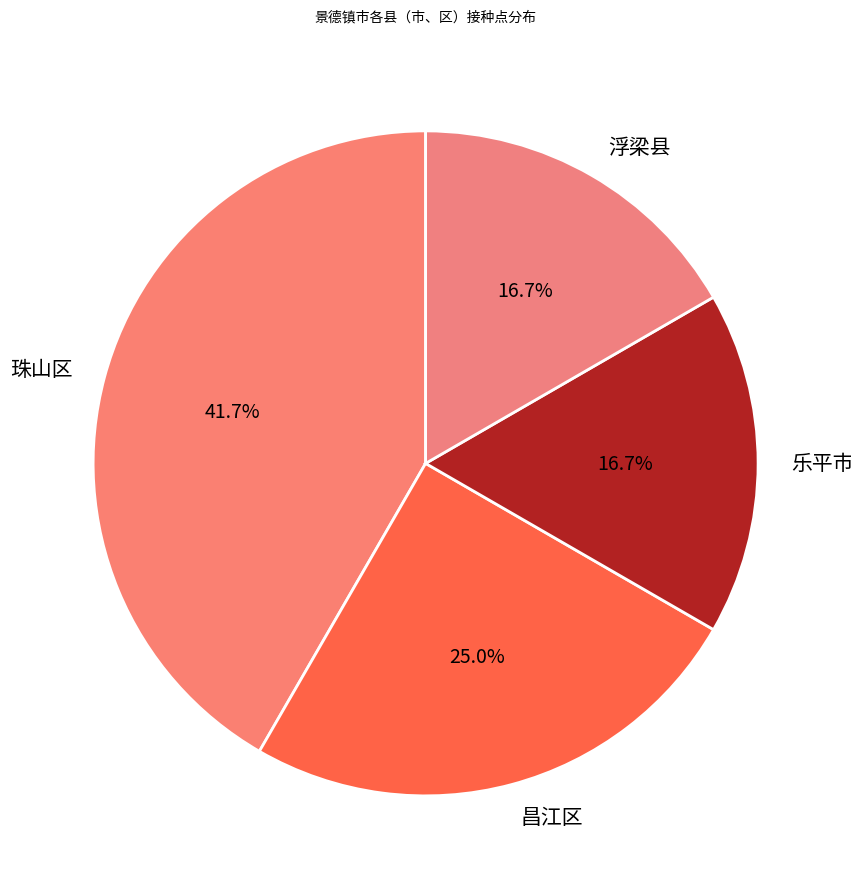

What is the ratio of the value at 浮梁县 to the value at 珠山区?

0.4